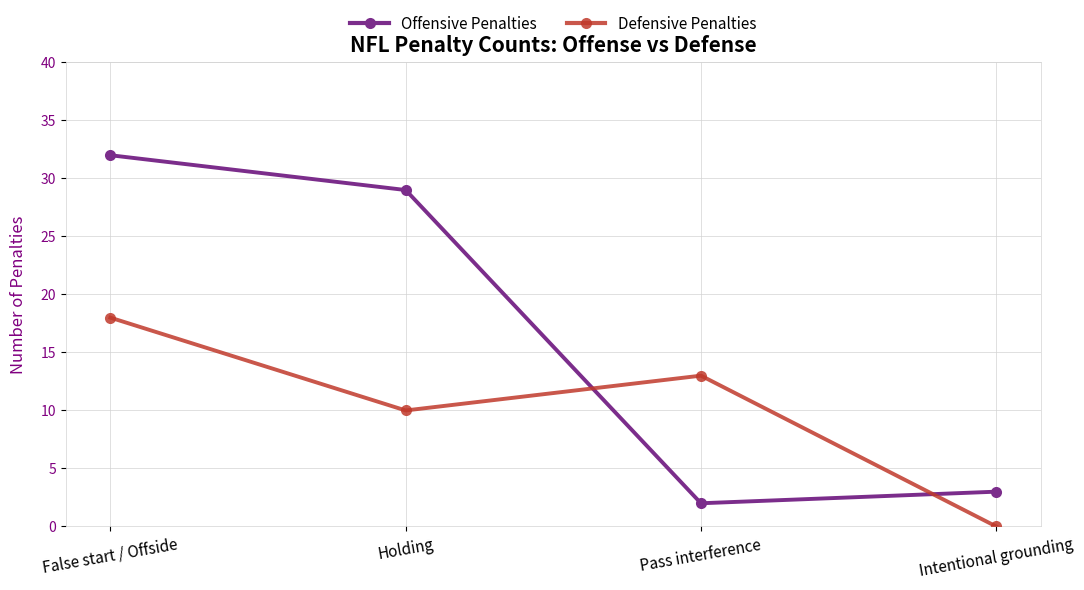

What is the sum of all Offensive Penalties values?

66